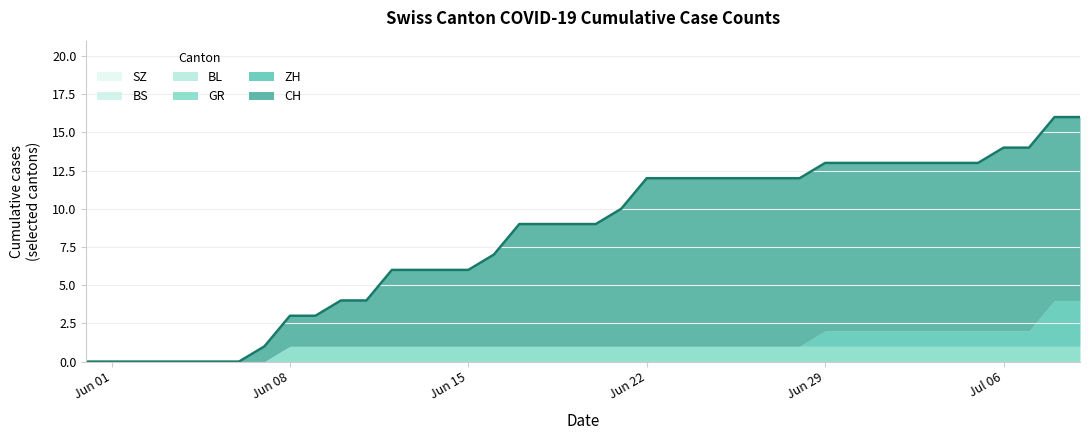

Reading right to left, transcribe all the data shown in this chart.

CH: 39=16	38=16	37=14	36=14	35=13	34=13	33=13	32=13	31=13	30=13	29=13	28=12	27=12	26=12	25=12	24=12	23=12	22=12	21=10	20=9	19=9	18=9	17=9	16=7	15=6	14=6	13=6	12=6	11=4	10=4	9=3	8=3	7=1	6=0	5=0	4=0	3=0	2=0	1=0	0=0
ZH: 39=3	38=3	37=1	36=1	35=1	34=1	33=1	32=1	31=1	30=1	29=1	28=0	27=0	26=0	25=0	24=0	23=0	22=0	21=0	20=0	19=0	18=0	17=0	16=0	15=0	14=0	13=0	12=0	11=0	10=0	9=0	8=0	7=0	6=0	5=0	4=0	3=0	2=0	1=0	0=0
GR: 39=1	38=1	37=1	36=1	35=1	34=1	33=1	32=1	31=1	30=1	29=1	28=1	27=1	26=1	25=1	24=1	23=1	22=1	21=1	20=1	19=1	18=1	17=1	16=1	15=1	14=1	13=1	12=1	11=1	10=1	9=1	8=1	7=0	6=0	5=0	4=0	3=0	2=0	1=0	0=0
BL: 39=0	38=0	37=0	36=0	35=0	34=0	33=0	32=0	31=0	30=0	29=0	28=0	27=0	26=0	25=0	24=0	23=0	22=0	21=0	20=0	19=0	18=0	17=0	16=0	15=0	14=0	13=0	12=0	11=0	10=0	9=0	8=0	7=0	6=0	5=0	4=0	3=0	2=0	1=0	0=0
BS: 39=0	38=0	37=0	36=0	35=0	34=0	33=0	32=0	31=0	30=0	29=0	28=0	27=0	26=0	25=0	24=0	23=0	22=0	21=0	20=0	19=0	18=0	17=0	16=0	15=0	14=0	13=0	12=0	11=0	10=0	9=0	8=0	7=0	6=0	5=0	4=0	3=0	2=0	1=0	0=0
SZ: 39=0	38=0	37=0	36=0	35=0	34=0	33=0	32=0	31=0	30=0	29=0	28=0	27=0	26=0	25=0	24=0	23=0	22=0	21=0	20=0	19=0	18=0	17=0	16=0	15=0	14=0	13=0	12=0	11=0	10=0	9=0	8=0	7=0	6=0	5=0	4=0	3=0	2=0	1=0	0=0